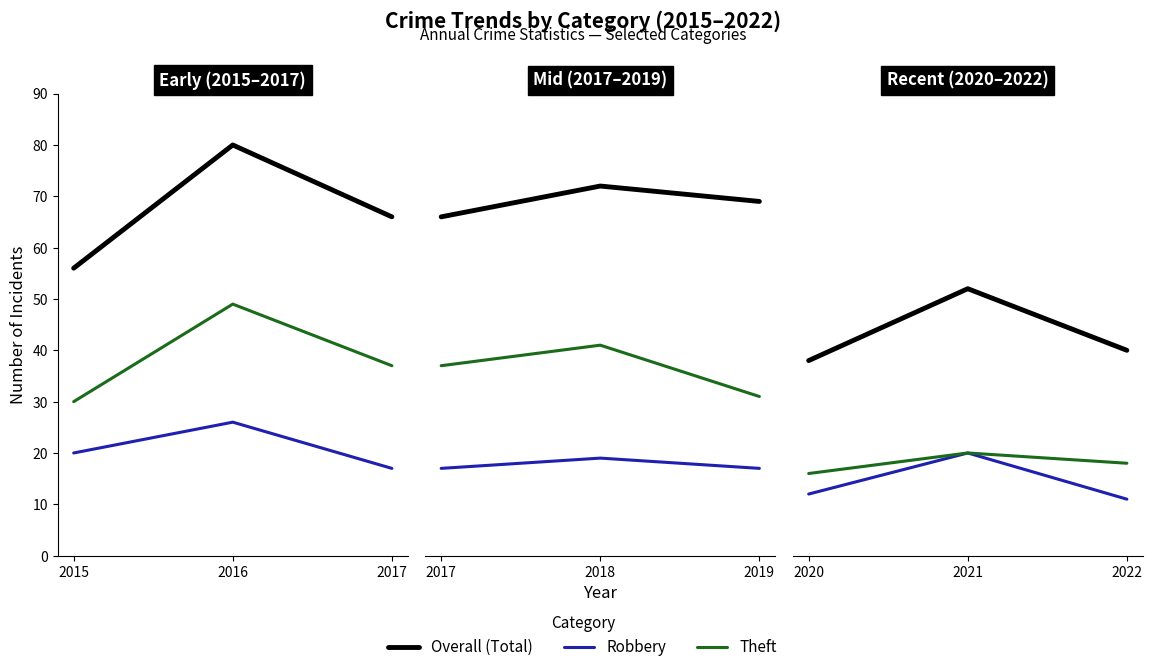

Between 2022 and 2020, which is larger?

2022